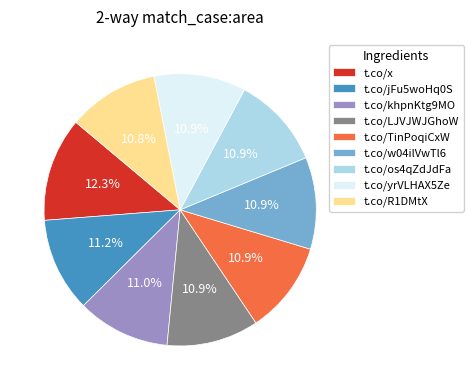

To the nearest percent, what percentage of the pie is t.co/yrVLHAX5Ze?

11%